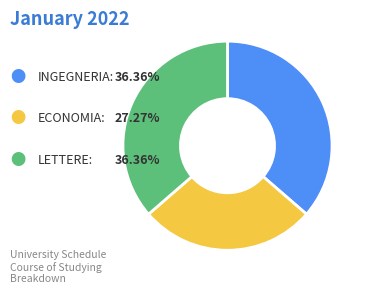

Is there a majority slice in this chart?

No